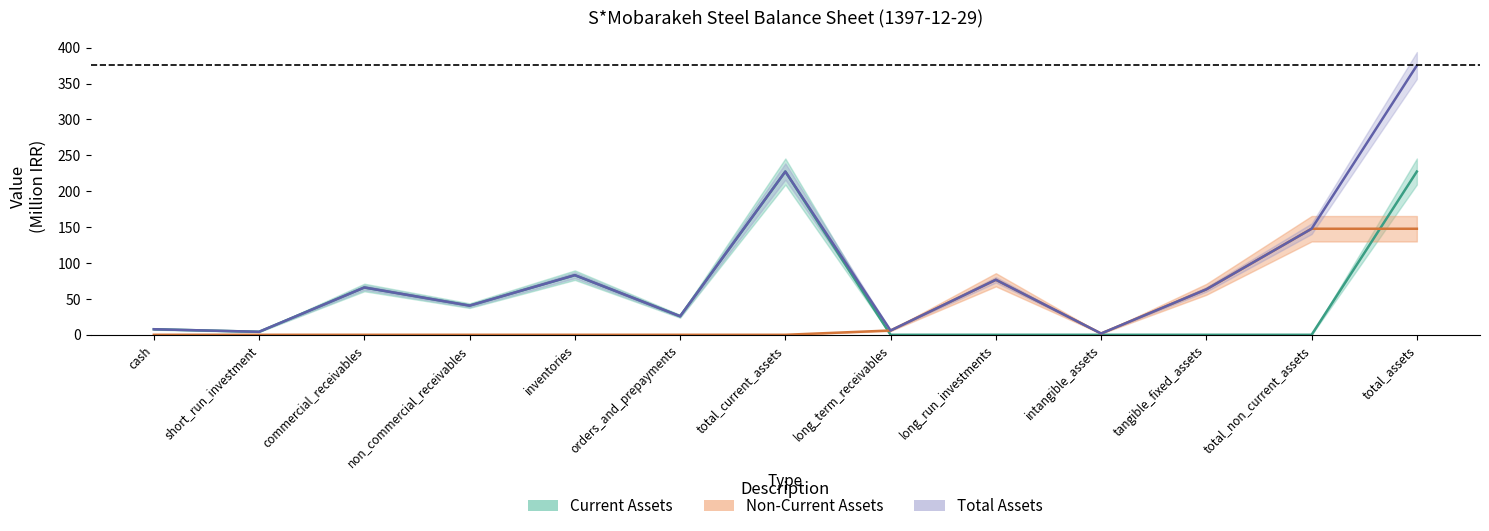

Between intangible_assets and total_non_current_assets, which is larger?

intangible_assets